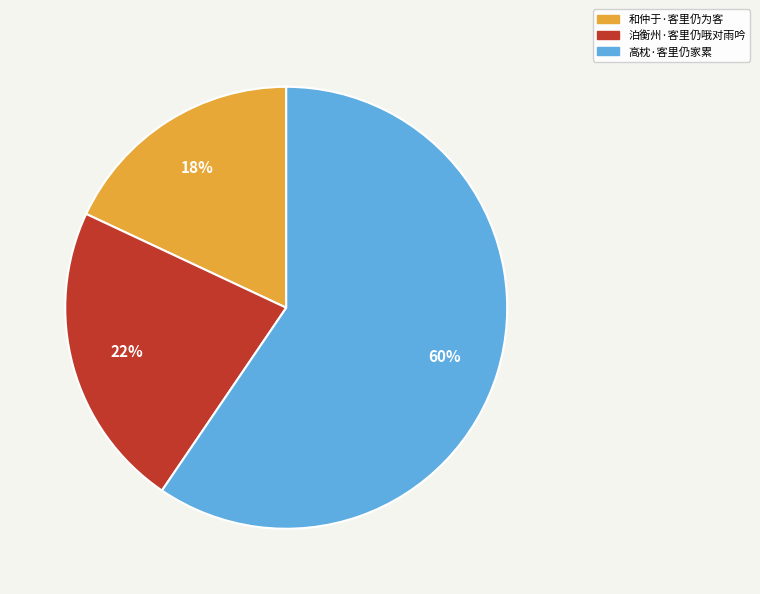

Is it true that 和仲于·客里仍为客 is 18% of the pie?

True